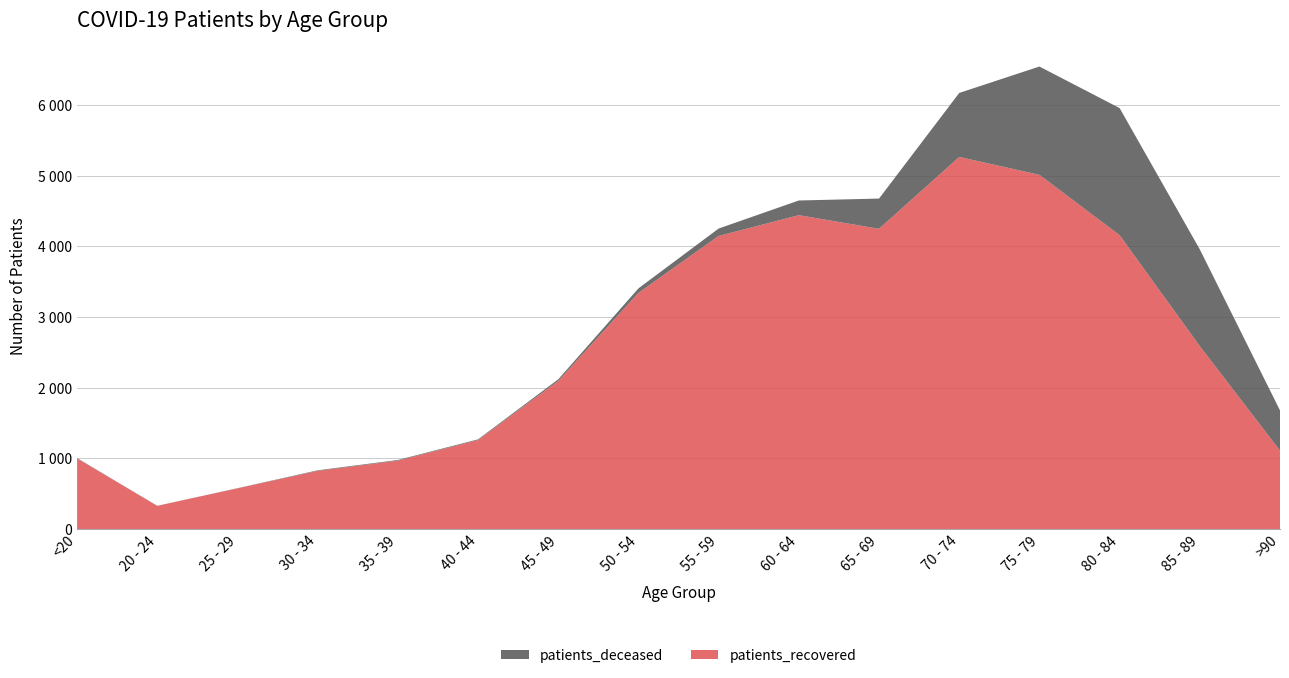

Reading right to left, extract all data points from this chart.

patients_deceased: >90=569	85 - 89=1370	80 - 84=1799	75 - 79=1533	70 - 74=906	65 - 69=428	60 - 64=208	55 - 59=105	50 - 54=64	45 - 49=23	40 - 44=10	35 - 39=9	30 - 34=8	25 - 29=2	20 - 24=1	<20=5
patients_recovered: >90=1111	85 - 89=2589	80 - 84=4160	75 - 79=5014	70 - 74=5267	65 - 69=4250	60 - 64=4443	55 - 59=4149	50 - 54=3343	45 - 49=2097	40 - 44=1260	35 - 39=969	30 - 34=824	25 - 29=577	20 - 24=329	<20=1000